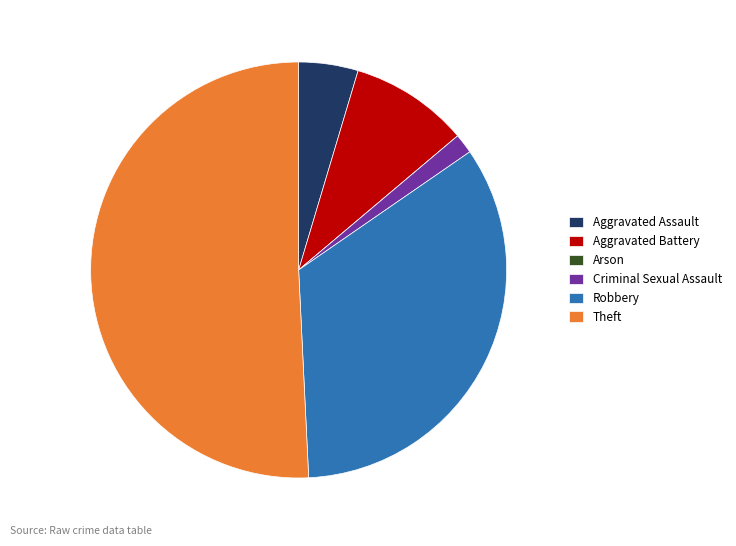

Is Robbery the majority of the pie?

No